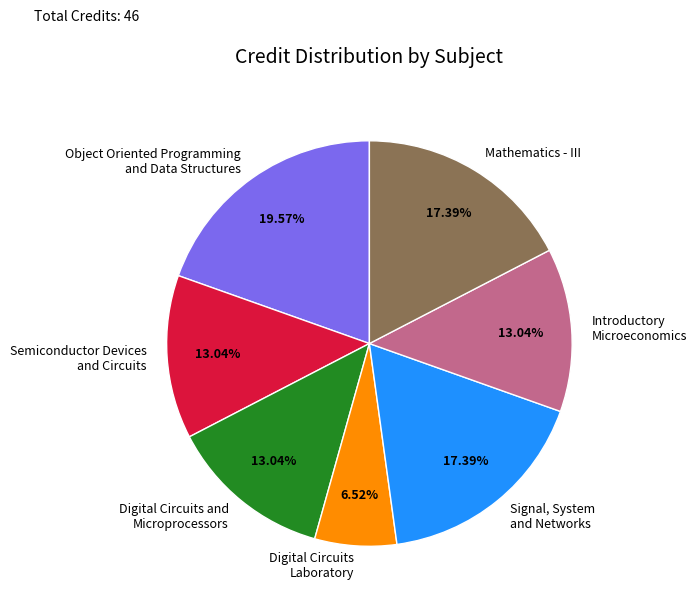

To the nearest percent, what is the average slice percentage?

14%